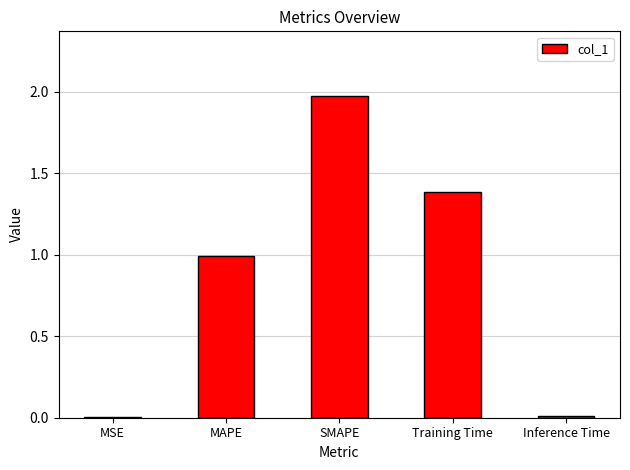

What is the change in value from MAPE to Training Time?

+0.4